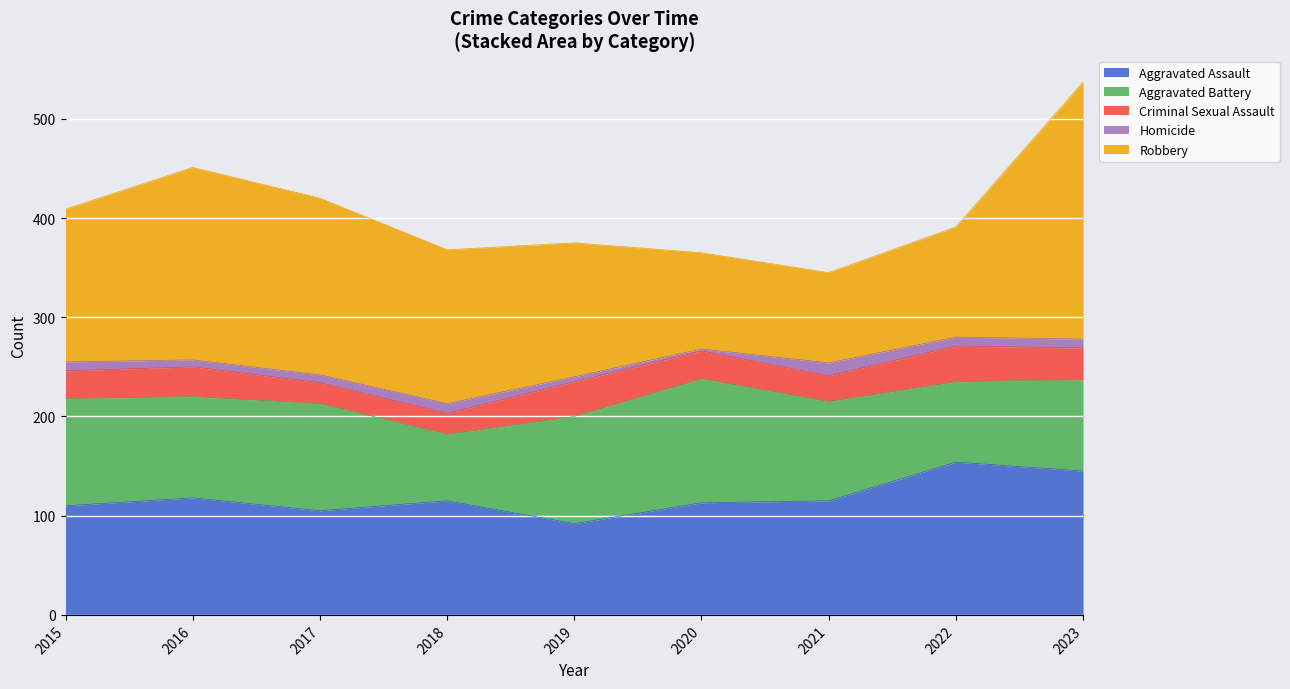

What is the spread (max minus min) of values at 2018?

145